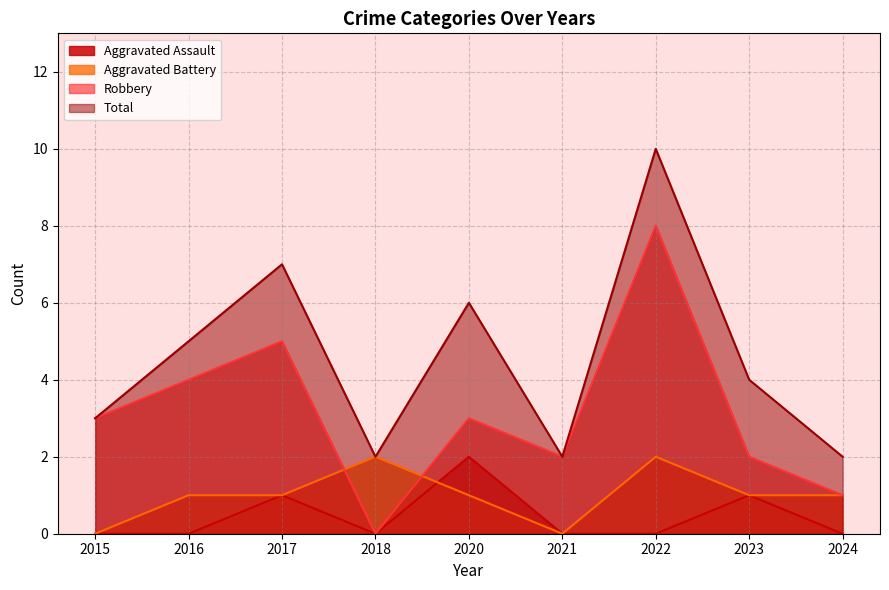

The Aggravated Assault series shows 1 at 2023. True or false?

True